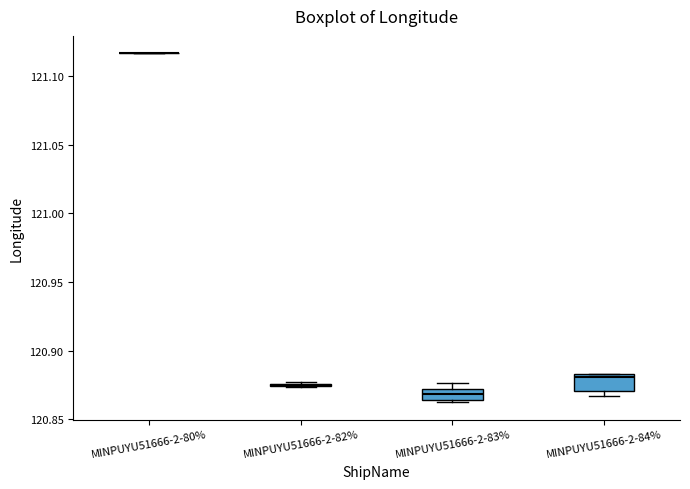

Reading left to right, read every box against the y-axis: the position of its median line, the range the box covers, and the ends of its whiskers. The values are not printed on the chart, so give them approximately, as read against the axis.

MINPUYU51666-2-80%: box collapsed to a line at 121.115, whiskers 121.115 to 121.115
MINPUYU51666-2-82%: box collapsed to a line at 120.875, whiskers 120.875 to 120.875
MINPUYU51666-2-83%: median 120.870 (inside the box), box 120.865 to 120.870, whiskers 120.860 to 120.875
MINPUYU51666-2-84%: median 120.880, box 120.870 to 120.885, whiskers 120.865 to 120.885